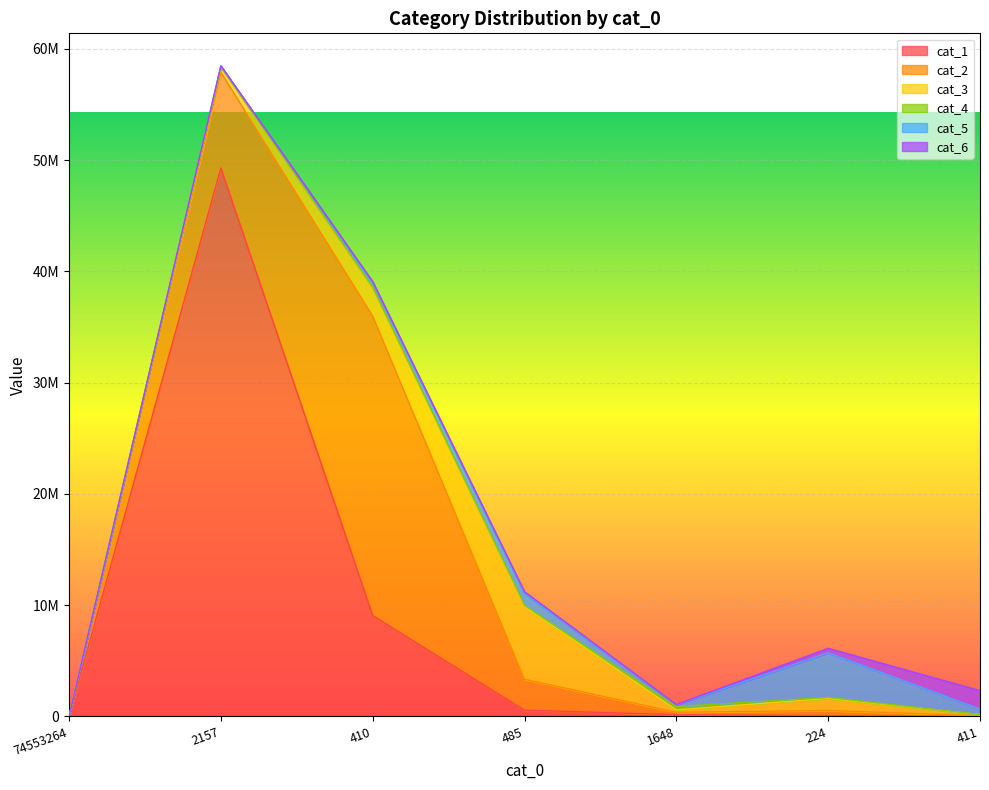

Reading left to right, transcribe all the data shown in this chart.

cat_1: 0	49297344	9066930	558614	155286	62721	4692
cat_2: 0	8600673	26914082	2780478	211630	463629	49898
cat_3: 0	459550	2518369	6531054	216547	1088140	105140
cat_4: 0	49832	72511	120722	295918	86456	11163
cat_5: 0	61107	447238	1064506	161746	4016548	492531
cat_6: 0	10317	66734	155600	24962	404773	1658760